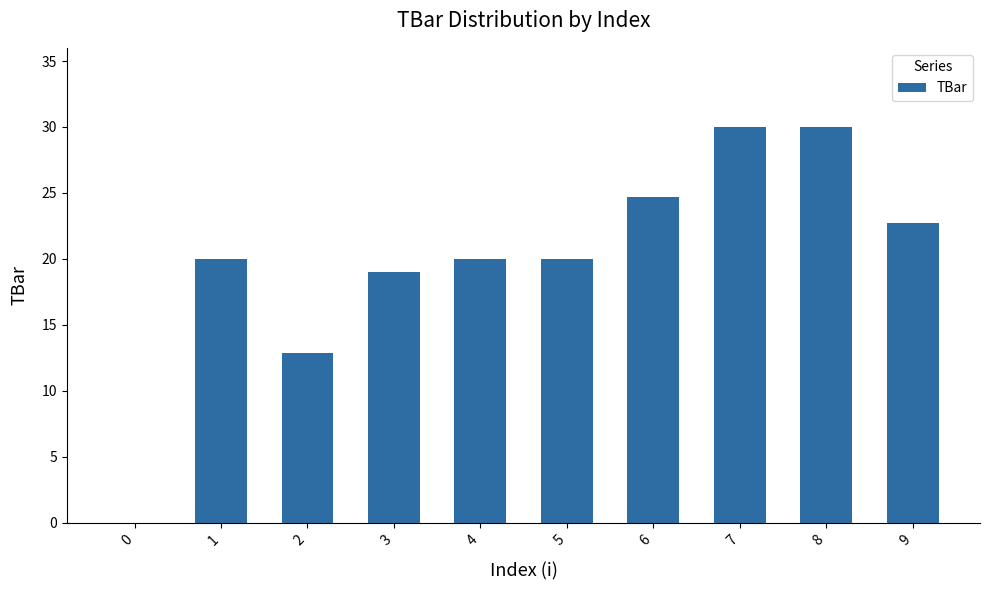

True or false: the data shows 20.0 at 1.

True